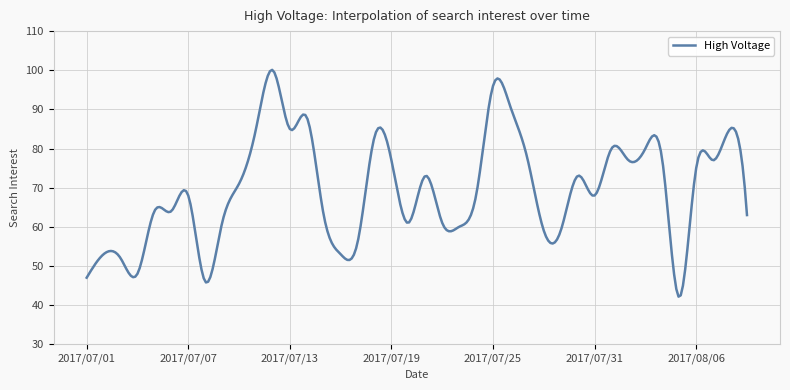

What is the difference between the maximum and minimum values?

57.9